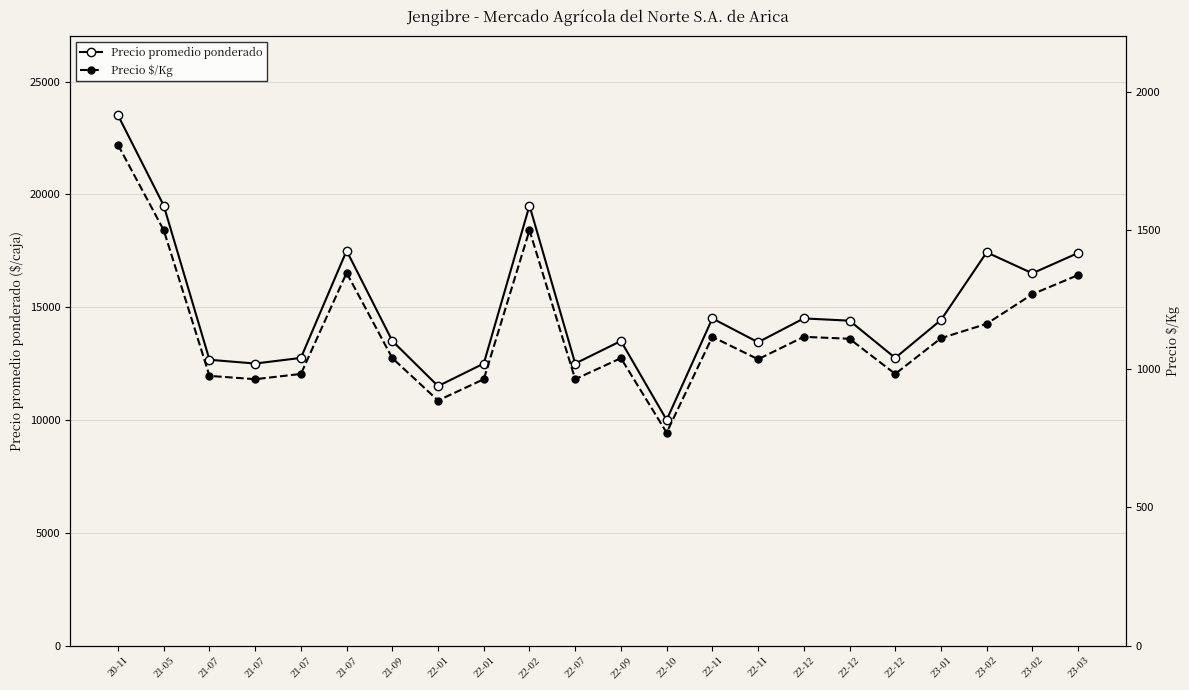

Which category has the highest value in the Precio promedio ponderado series?

20-11